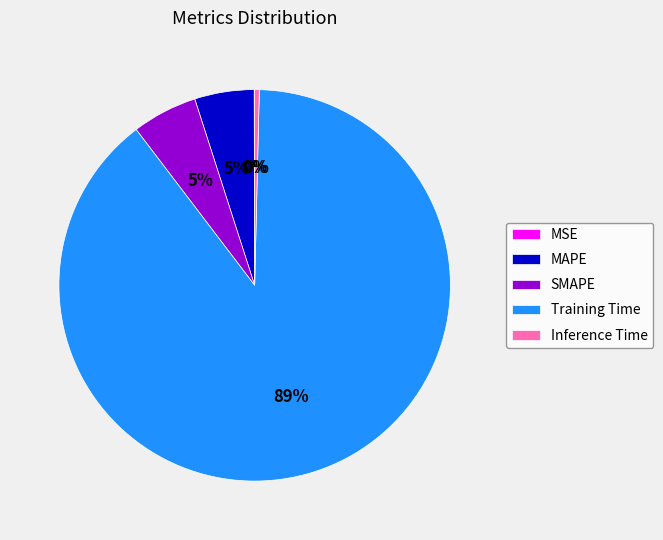

To the nearest percent, what is the difference between the MAPE and Inference Time slice percentages?

5%